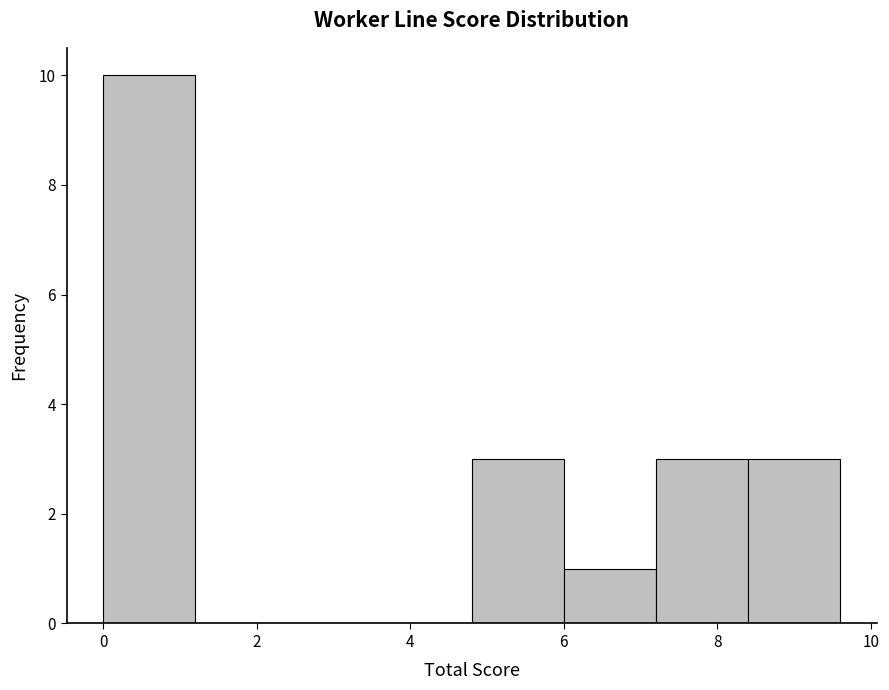

Which range on the x-axis has the tallest bar?

0.0 to 1.2